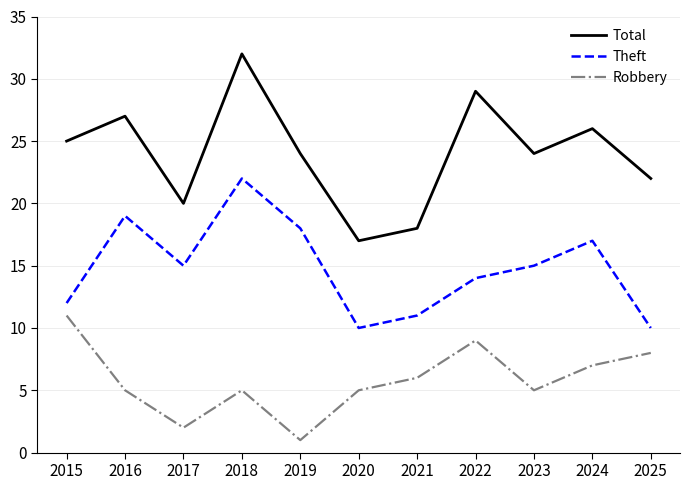

What is the difference between the highest and lowest values at 2015?

14